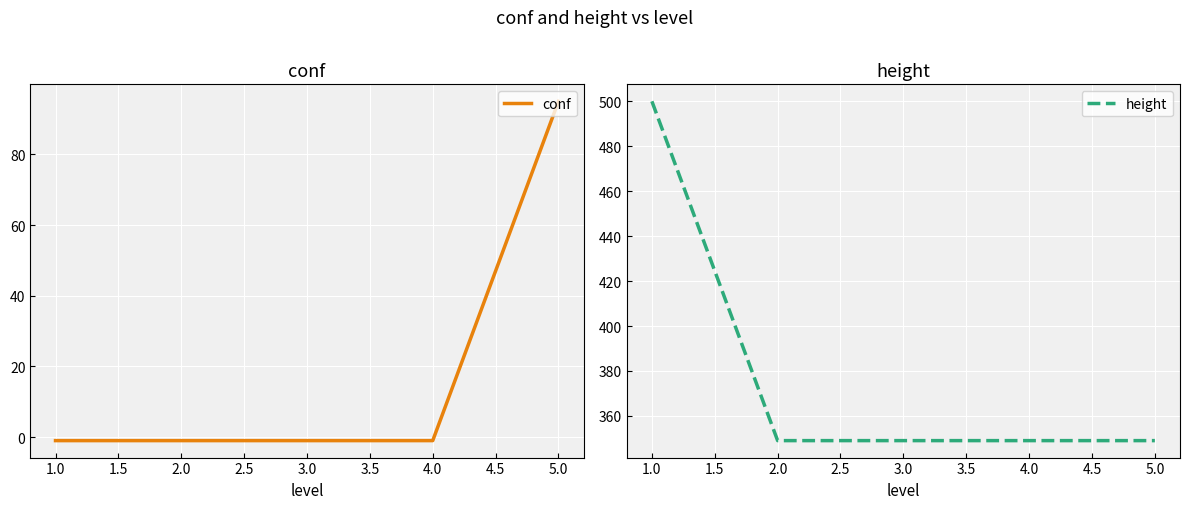

True or false: conf and height cross at least once.

False